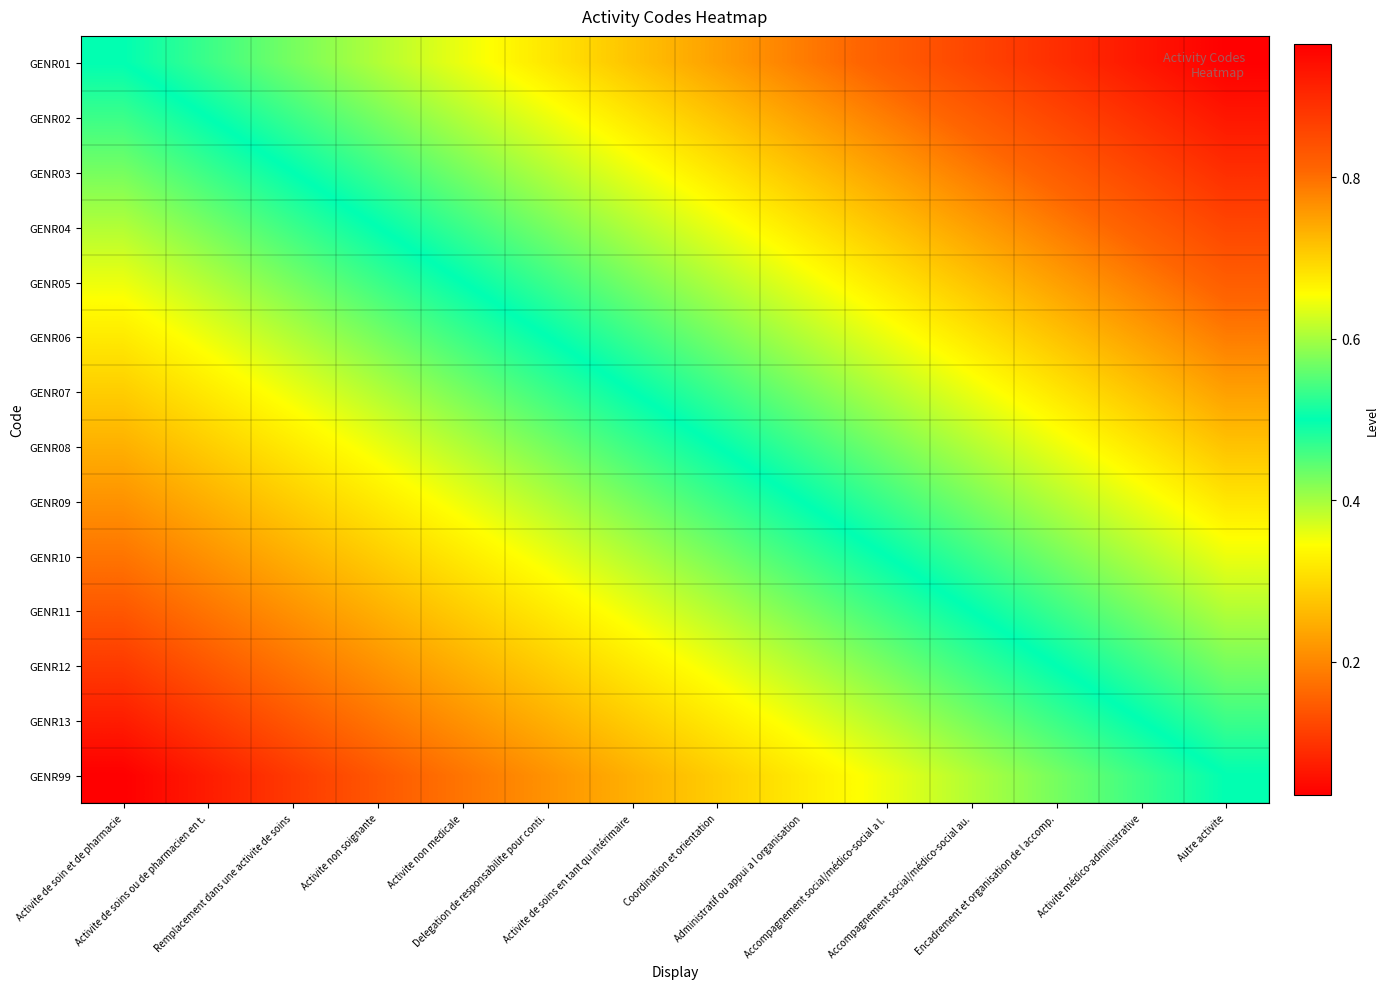

Which series has the largest total across all categories?

GENR01